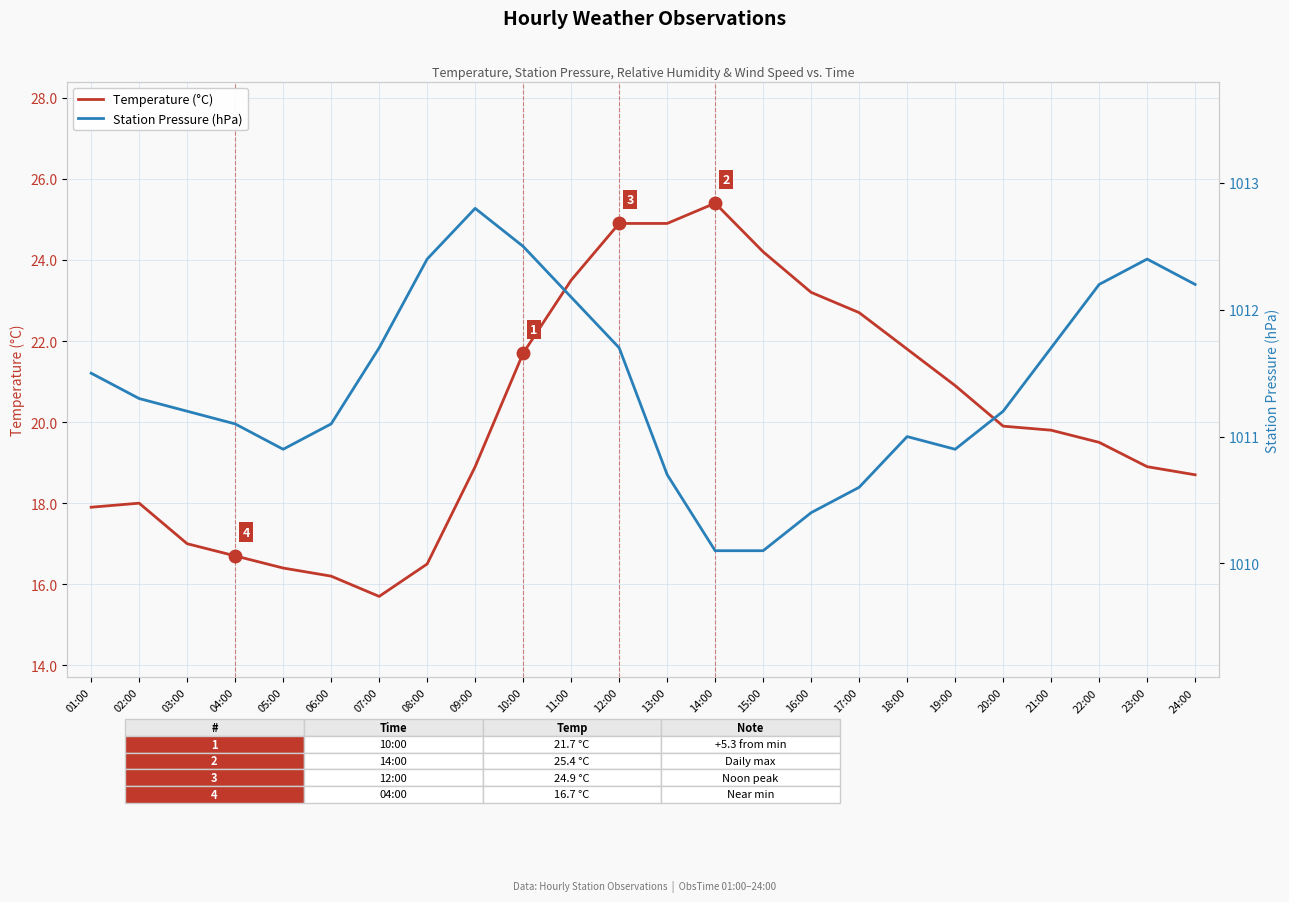

Is it true that Temperature (°C) equals 4.7 at 04:00?

False